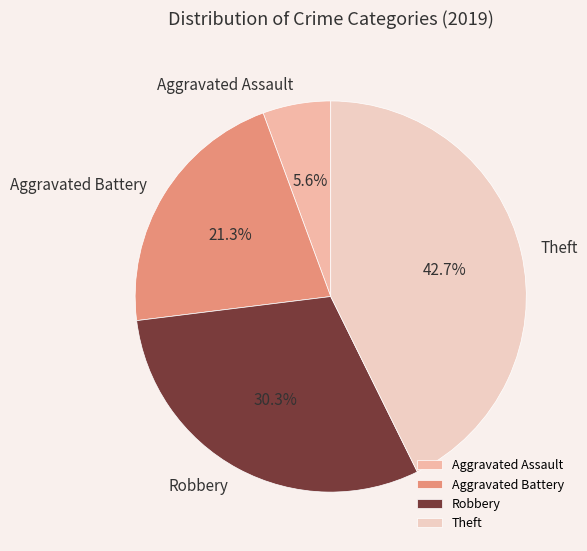

What percentage is NOT represented by Aggravated Battery?

78.7%